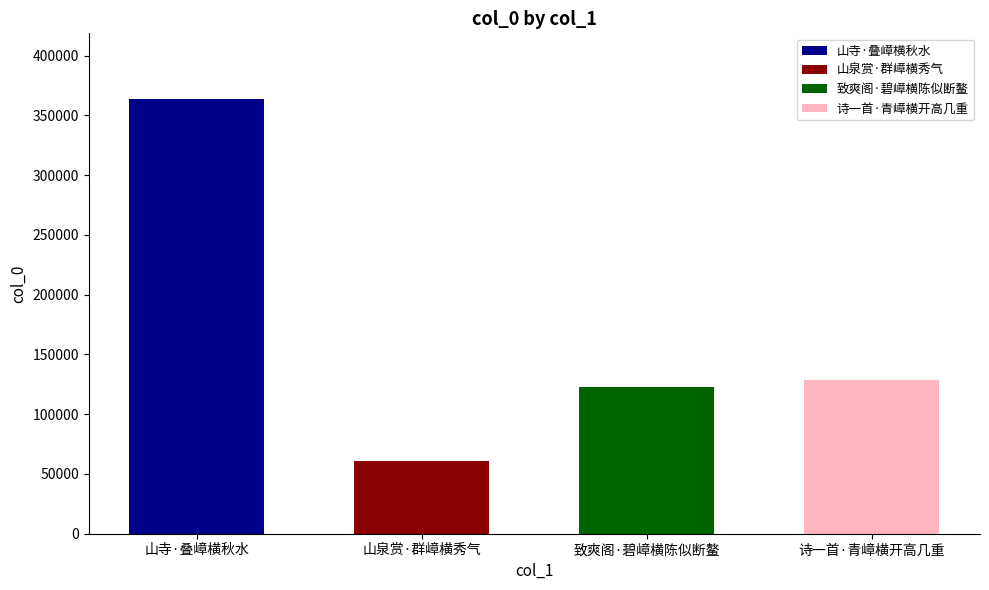

The value at 诗一首·青嶂横开高几重 is 226865. True or false?

False